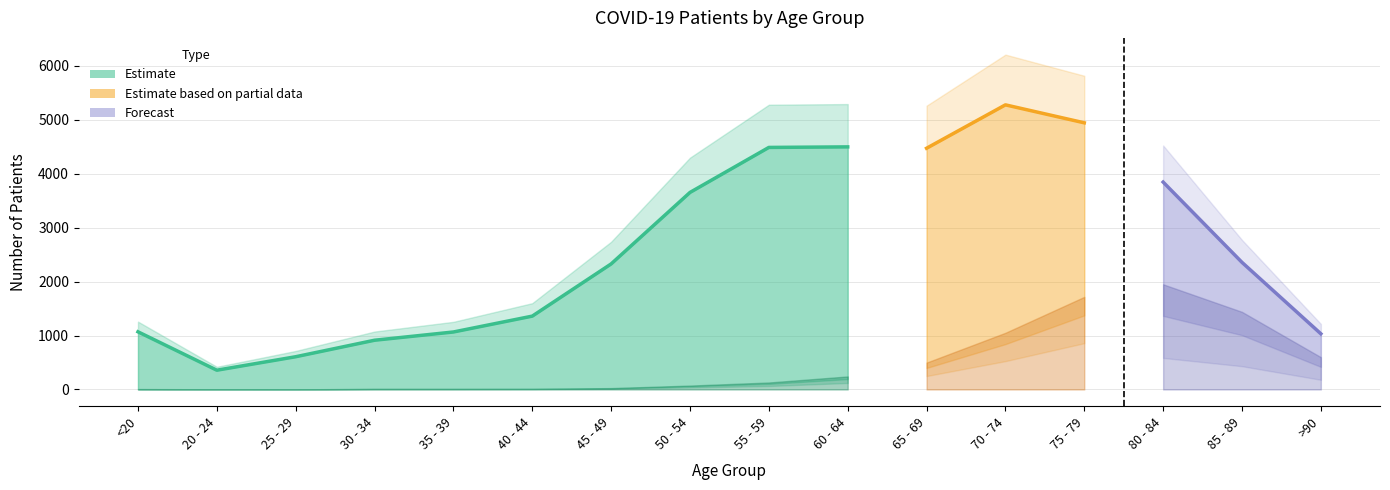

Which has a higher value, 30 - 34 or 85 - 89?

85 - 89